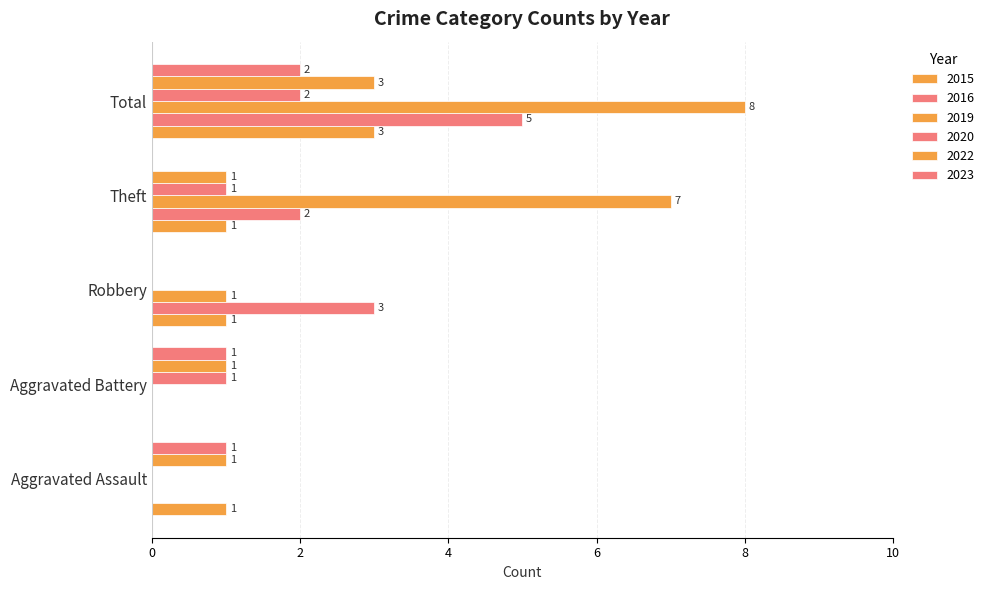

How many series are shown in this chart?

6